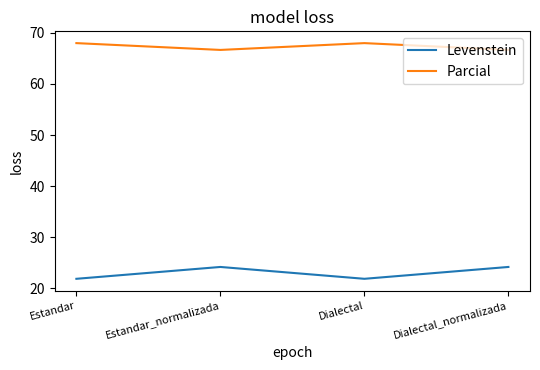

Reading left to right, extract all data points from this chart.

Levenstein: Estandar=21.9	Estandar_normalizada=24.2	Dialectal=21.9	Dialectal_normalizada=24.2
Parcial: Estandar=68.0	Estandar_normalizada=66.7	Dialectal=68.0	Dialectal_normalizada=66.7